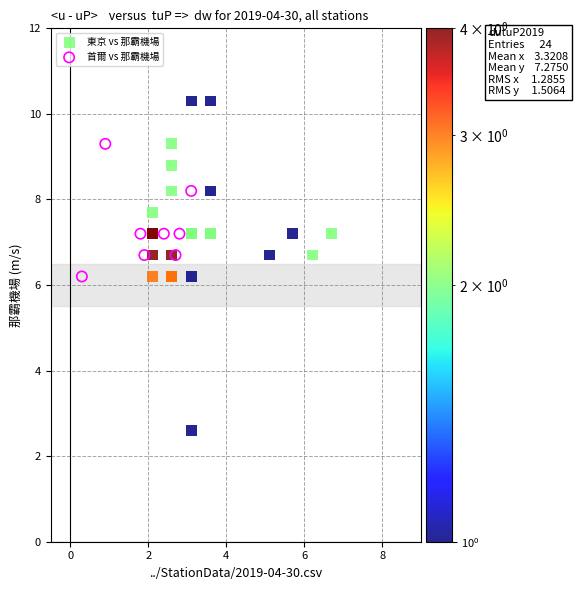

Which series reaches the maximum Y coordinate?

東京 vs 那霸機場